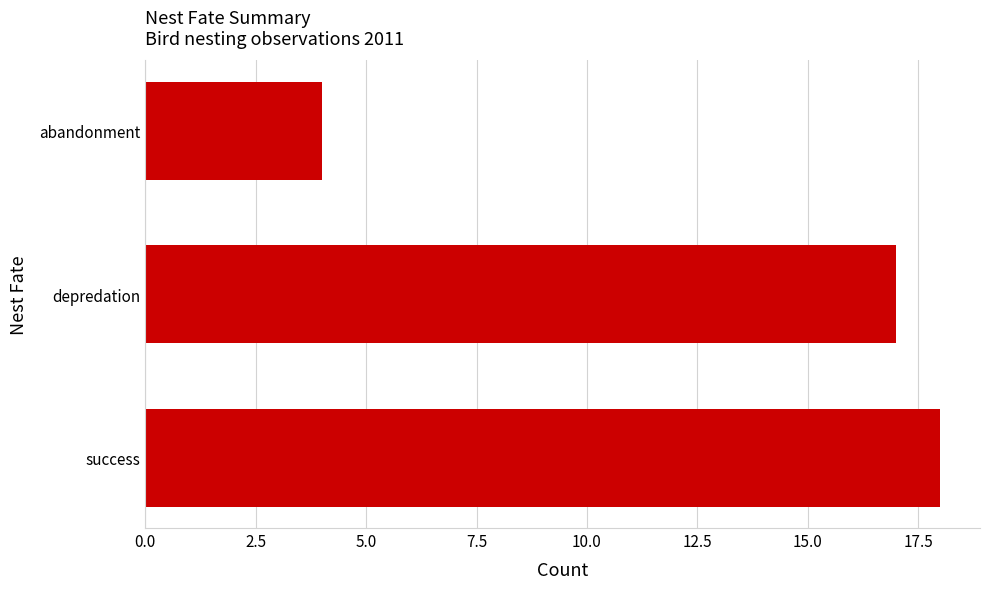

Between success and depredation, which is larger?

success